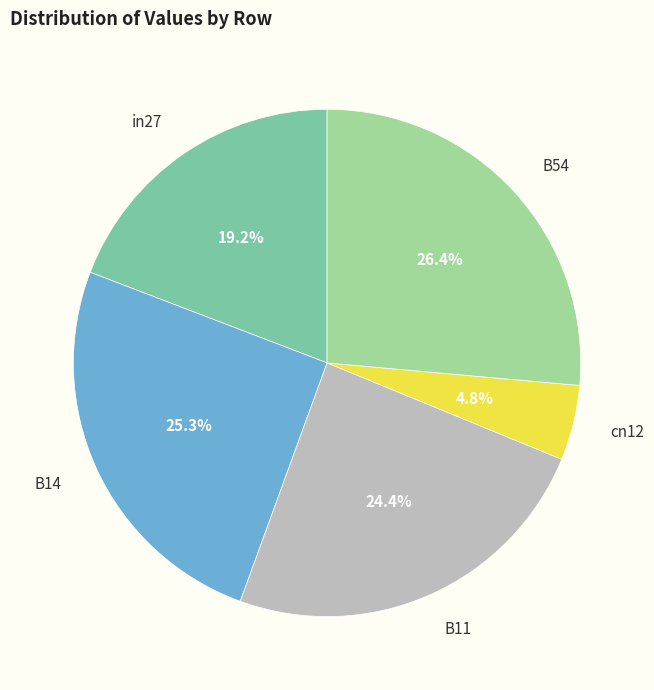

Between cn12 and B14, which is larger?

B14